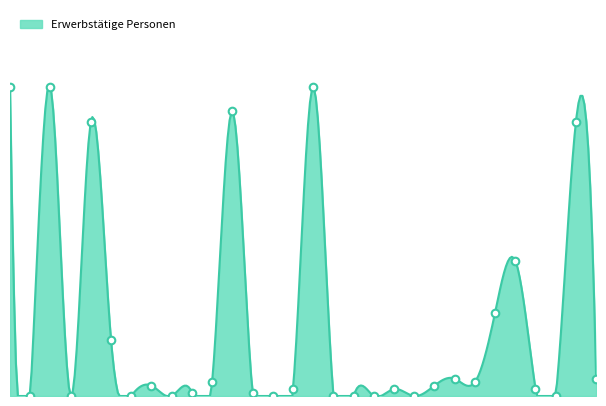

Which has a higher value, Subsahara or Venezuela?

Subsahara